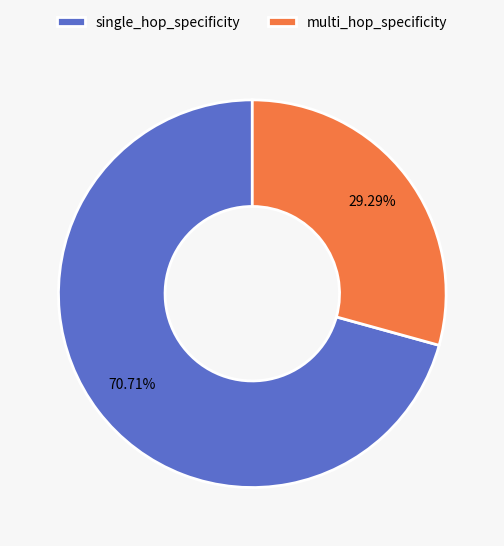

Which has a higher value, single_hop_specificity or multi_hop_specificity?

single_hop_specificity